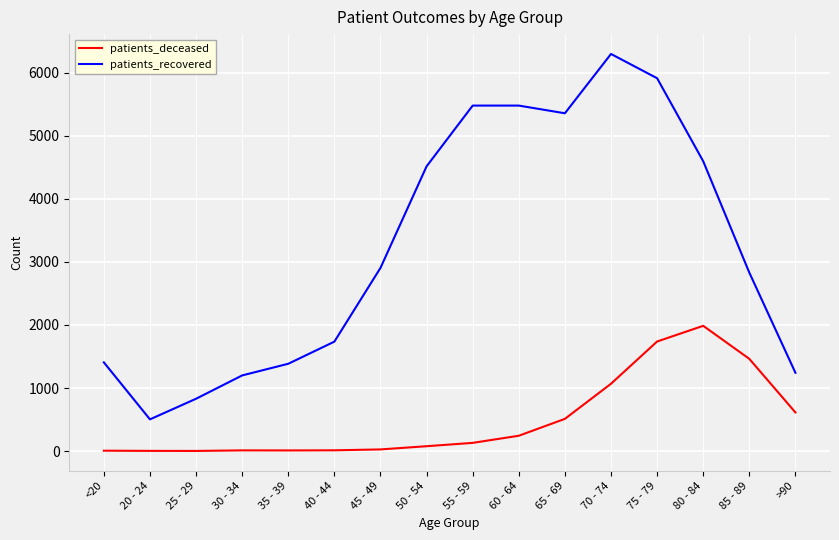

True or false: patients_deceased and patients_recovered cross at least once.

False